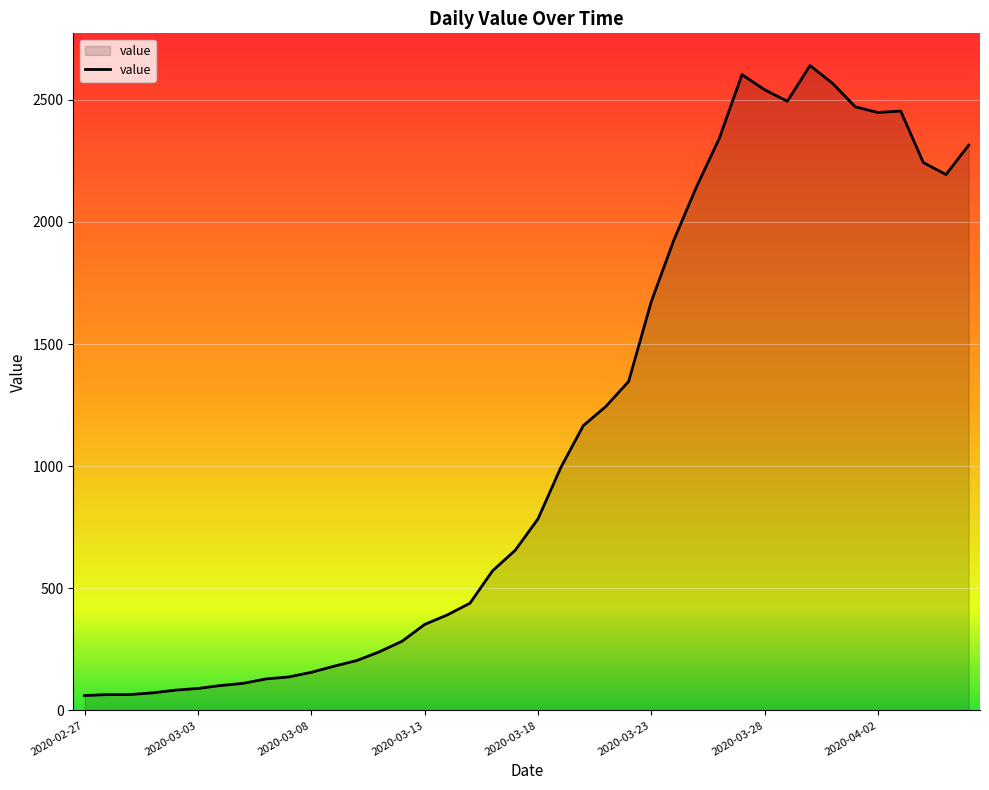

What is the difference between the maximum and minimum values?

2579